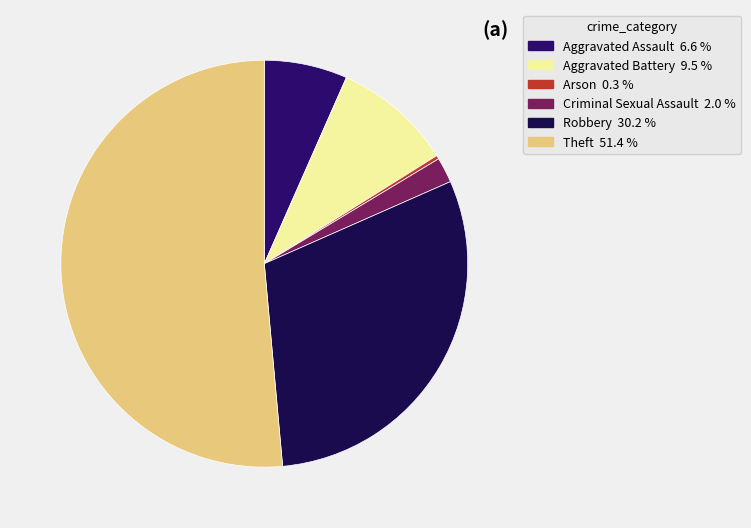

Which slice is the smallest?

Arson